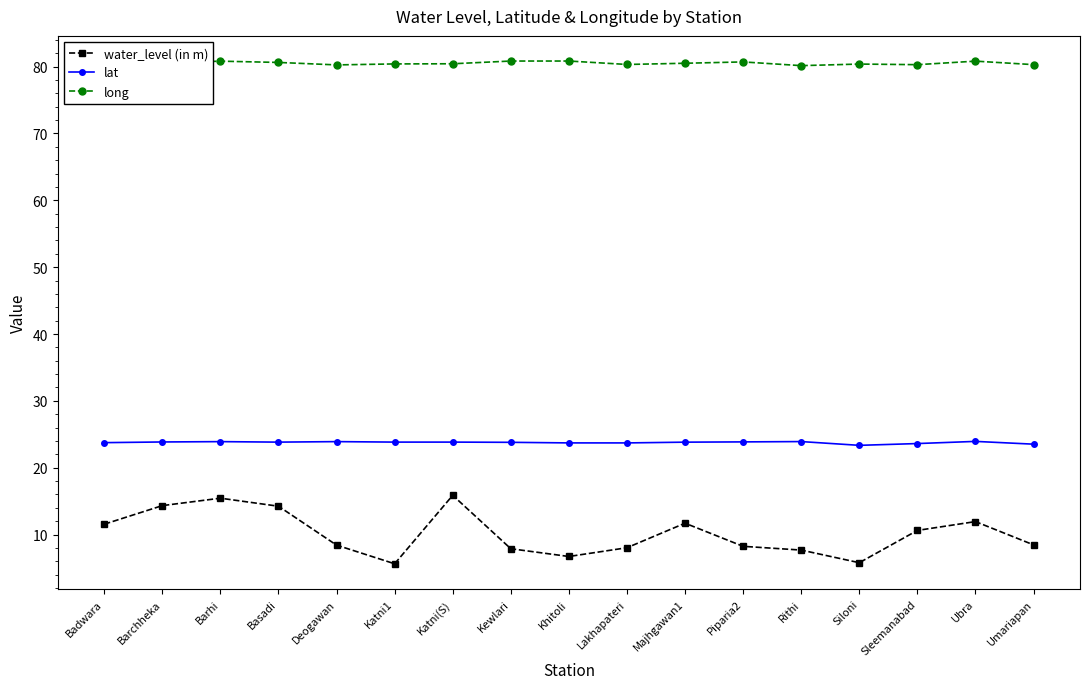

What is the lowest value of the water_level (in m) series?

5.6